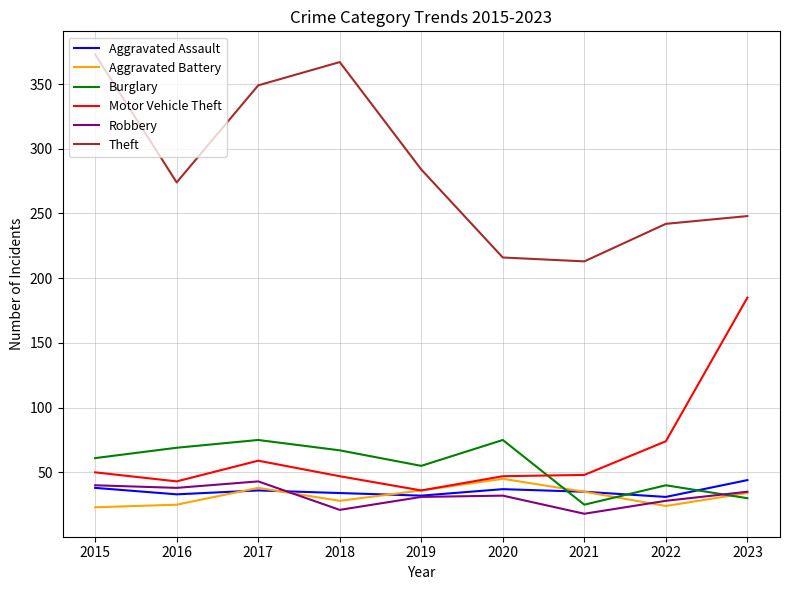

Which series has the largest total across all categories?

Theft